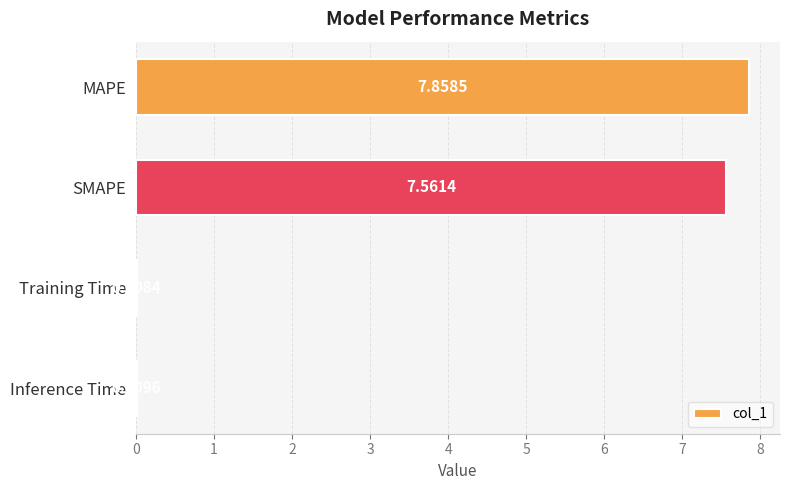

At which category does the chart reach its peak across all series?

MAPE